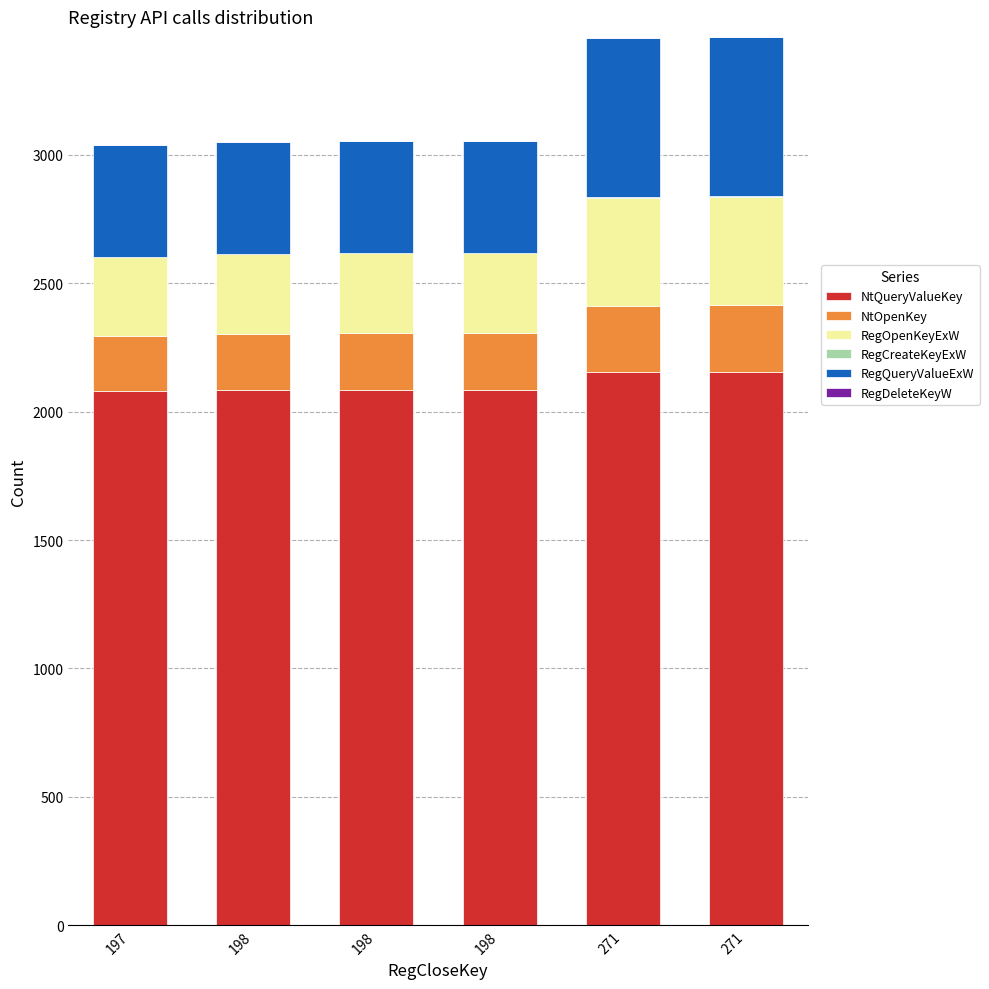

Does the chart contain stacked bars?

Yes